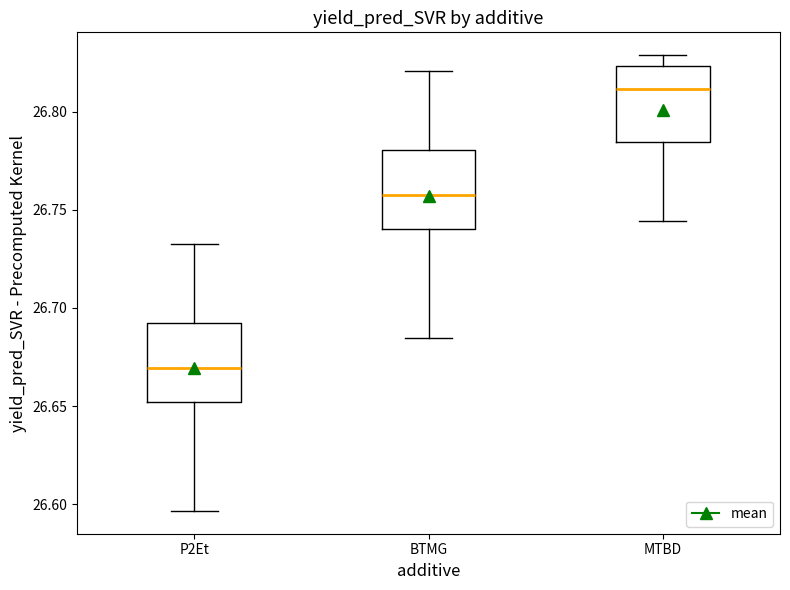

Reading left to right, transcribe this box plot: for each box, give where its median line is, the range the box spans, and where its two whiskers end, as read against the y-axis. The values are not printed on the chart, so give them approximately, as read against the axis.

P2Et: median 26.670, box 26.650 to 26.690, whiskers 26.595 to 26.735
BTMG: median 26.755, box 26.740 to 26.780, whiskers 26.685 to 26.820
MTBD: median 26.810, box 26.785 to 26.825, whiskers 26.745 to 26.830